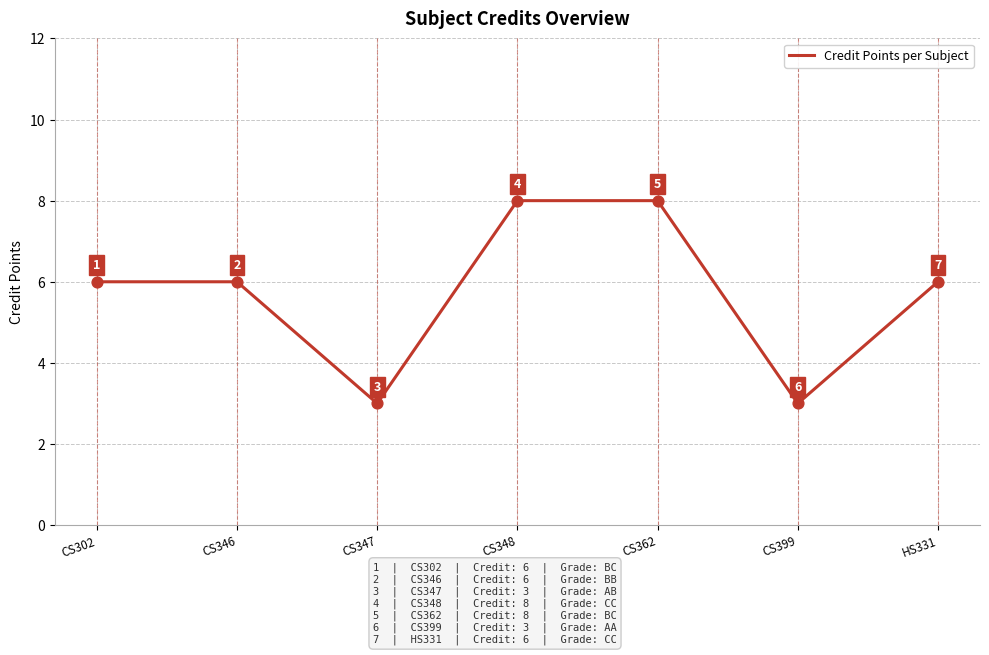

Approximately how many times larger is the value at CS399 compared to CS346?

0.5